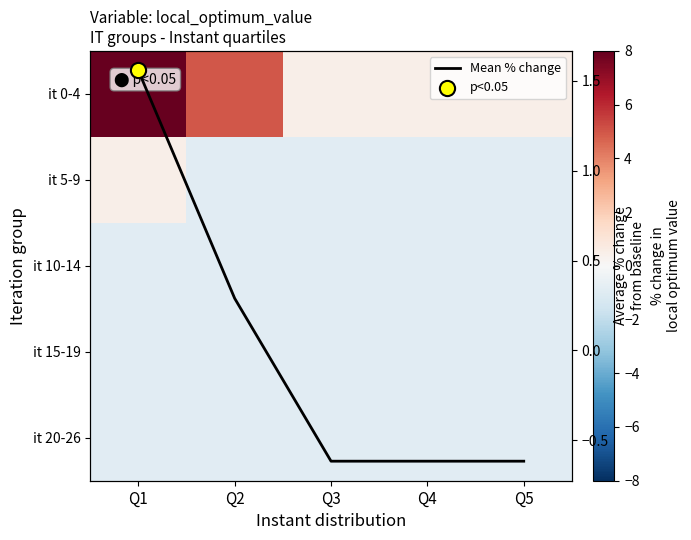

Which series has the widest spread of values?

it 0-4